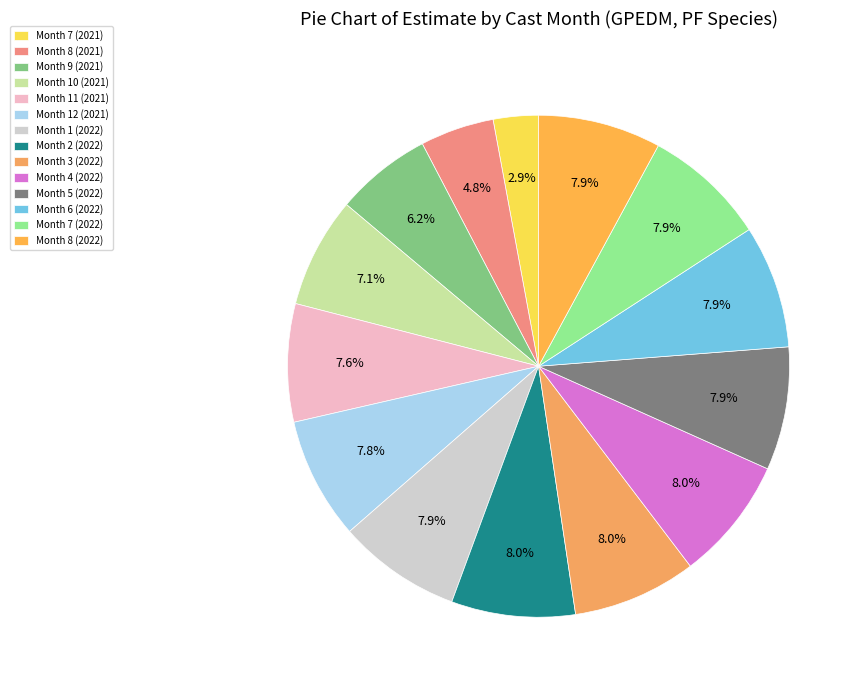

How many segments does this pie chart have?

14